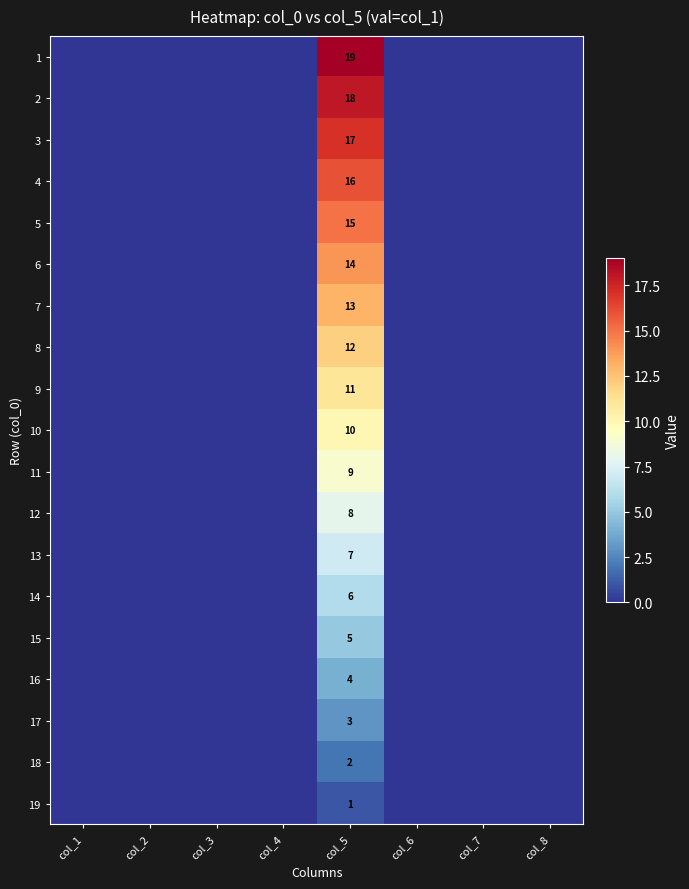

The 17 series shows 1 at col_5. True or false?

False